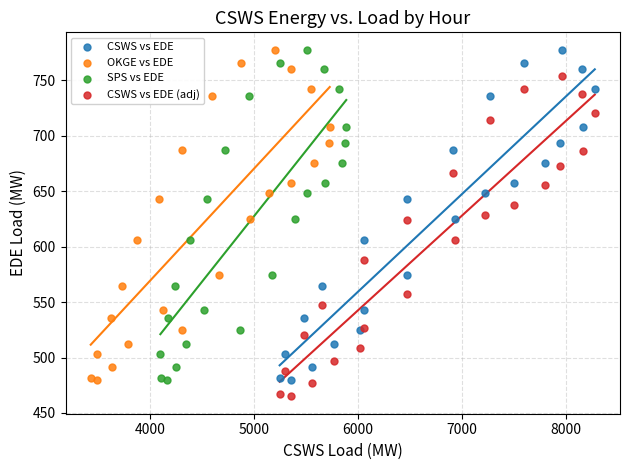

Which series reaches the minimum Y coordinate?

CSWS vs EDE (adj)